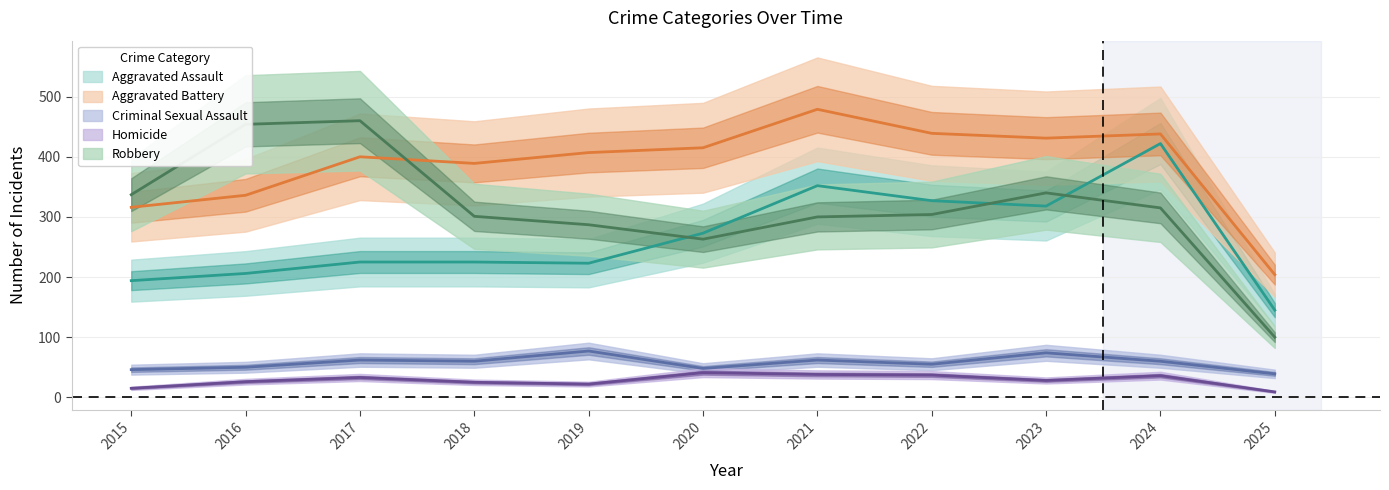

Which series has the largest total across all categories?

Aggravated Battery